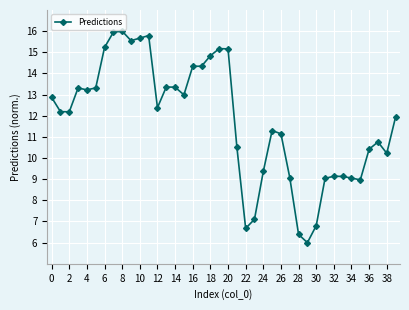

What is the value of the 31st point from the left?

6.8